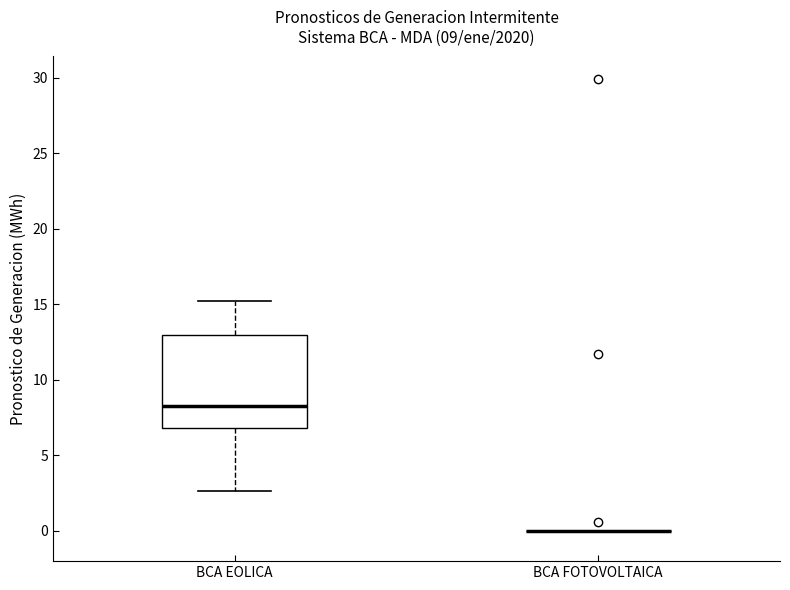

Which box is the tallest, from its lower edge to its upper edge?

BCA EOLICA